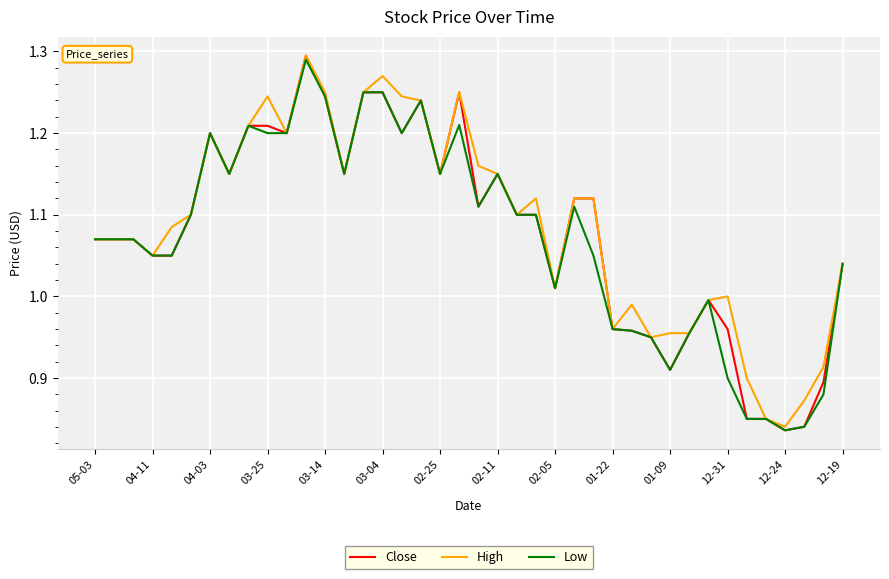

Which series has the widest spread of values?

Close